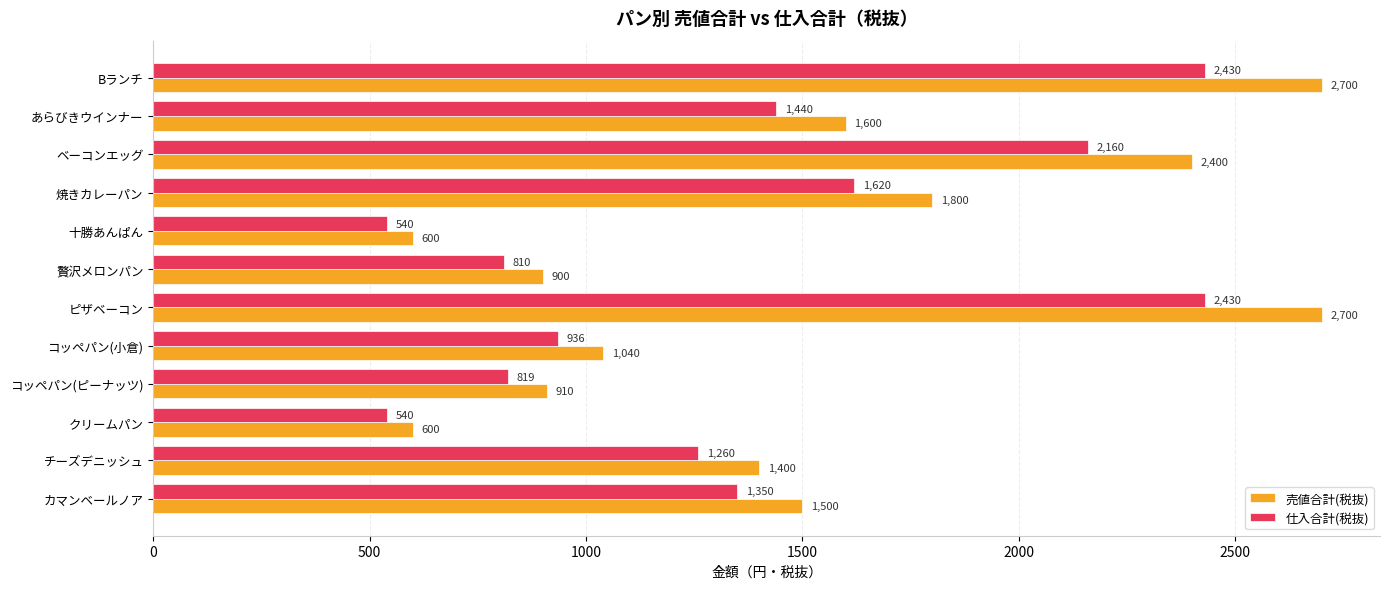

What is the difference between the maximum and minimum values in the 売値合計(税抜) series?

2100